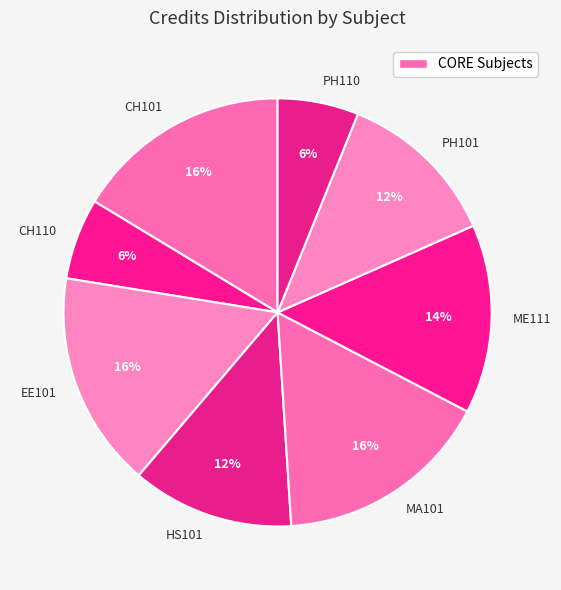

Combined, do PH101 and ME111 account for over 50%?

No